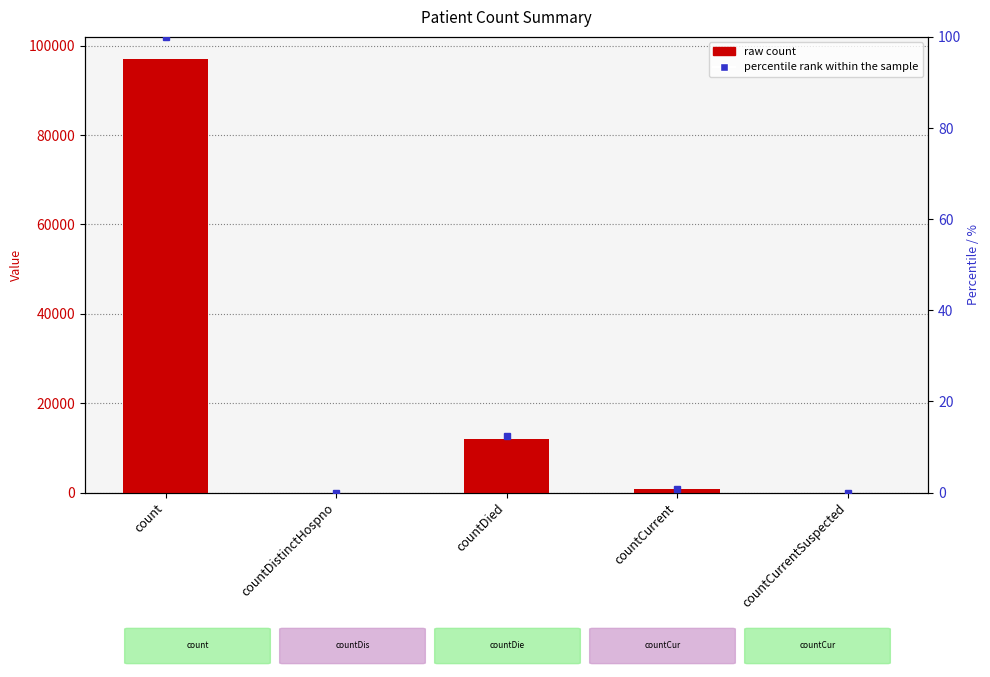

List the labels in order of value, largest first.

count, countDied, countCurrent, countDistinctHospno, countCurrentSuspected